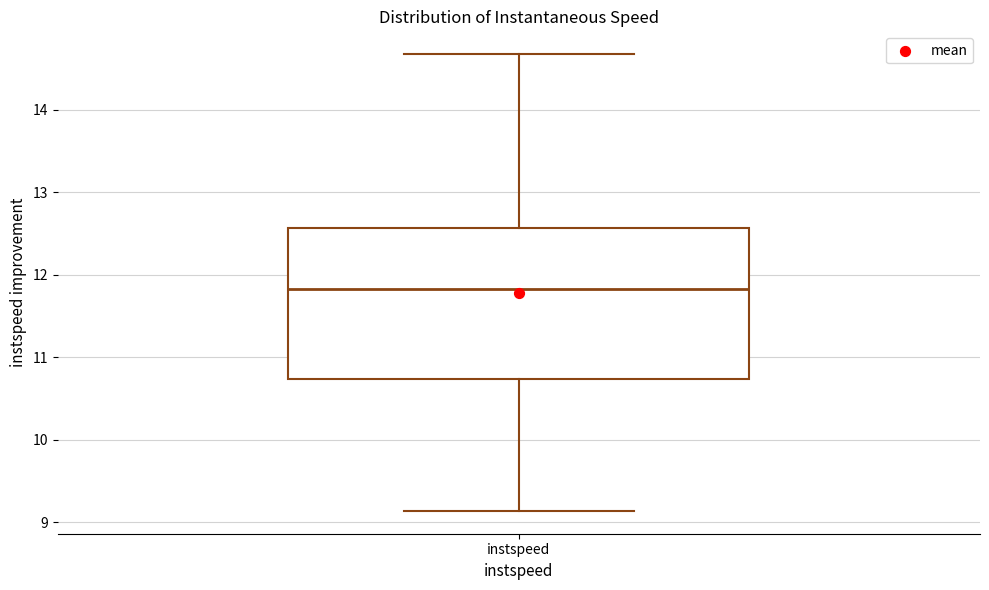

Transcribe this box plot: give where the median line is, the range the box spans, and where the two whiskers end, as read against the y-axis. The values are not printed on the chart, so give them approximately, as read against the axis.

median 11.8, box 10.7 to 12.6, whiskers 9.1 to 14.7